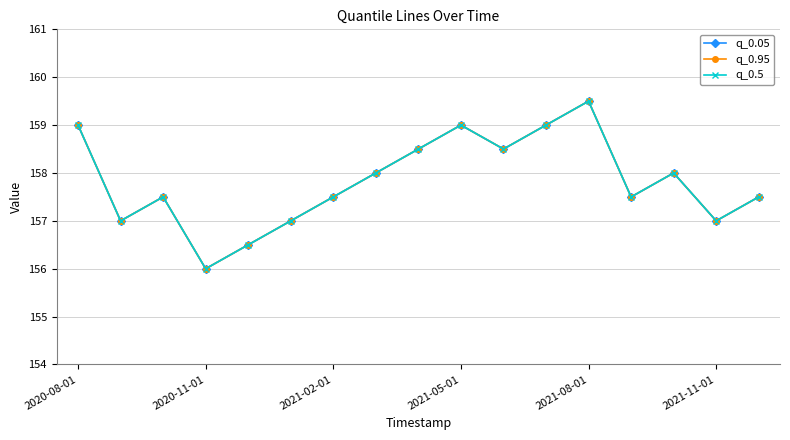

At which label does q_0.05 reach its peak?

2021-08-01